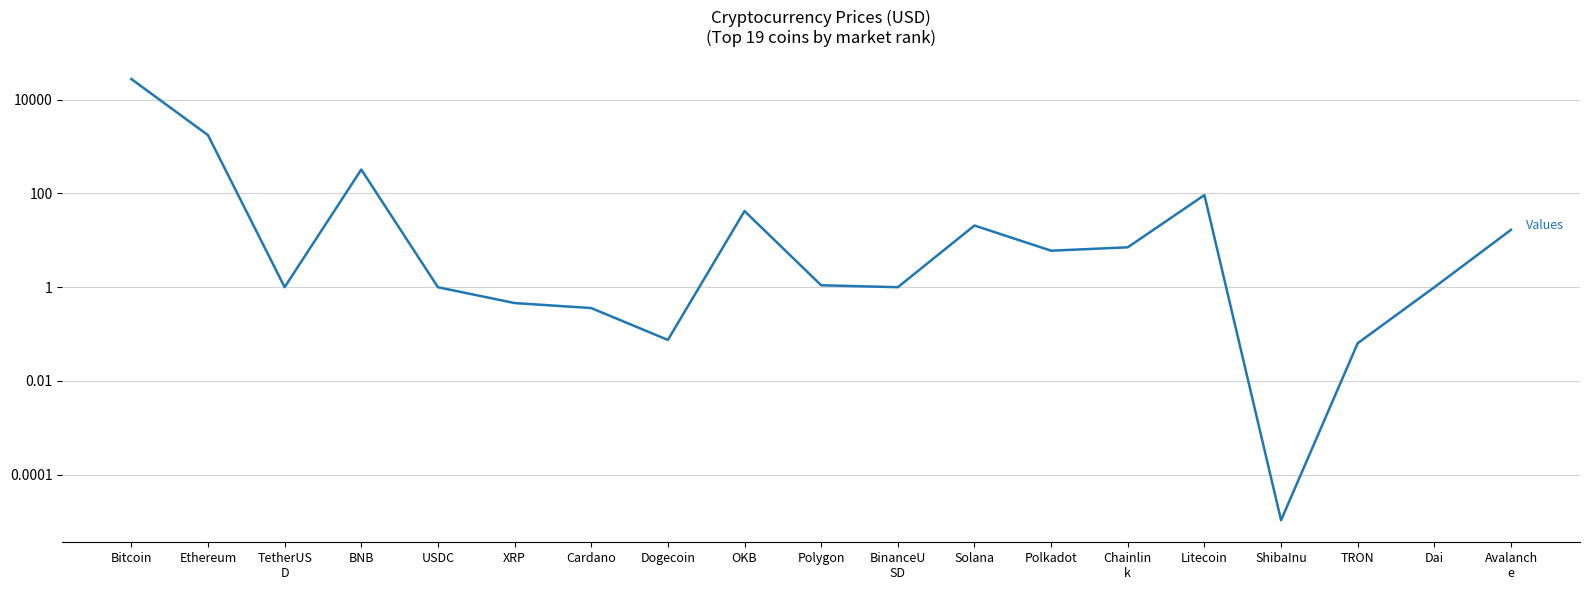

What is the maximum value shown in the chart?

27693.5